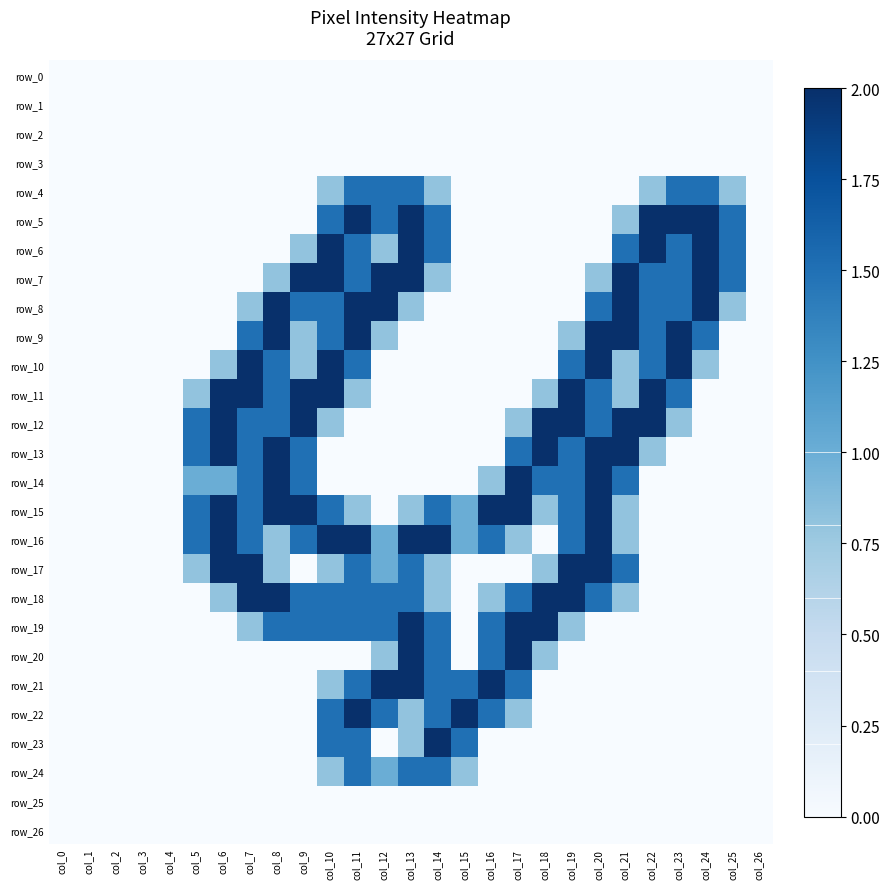

Between col_2 and col_14, which is larger?

col_2